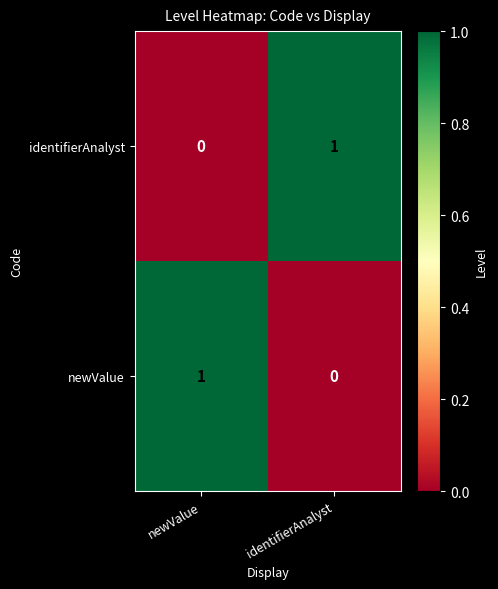

Where is identifierAnalyst nearest to the value 0?

newValue